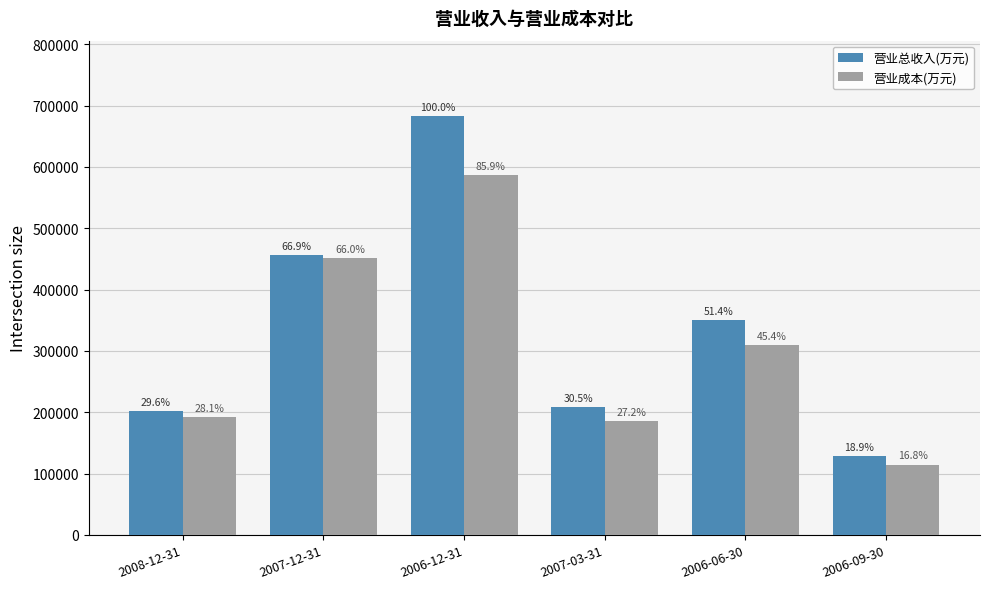

The value of 营业总收入(万元) at 2007-03-31 is 294582. True or false?

False